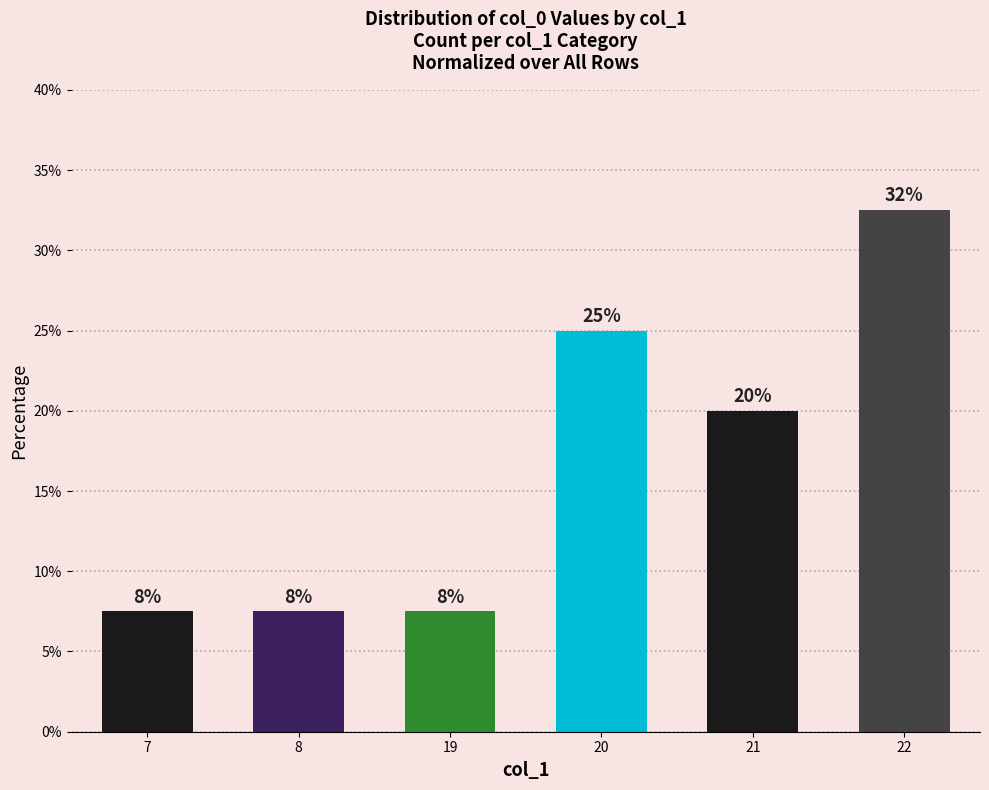

Is it true that the value at 19 is 7.5?

True